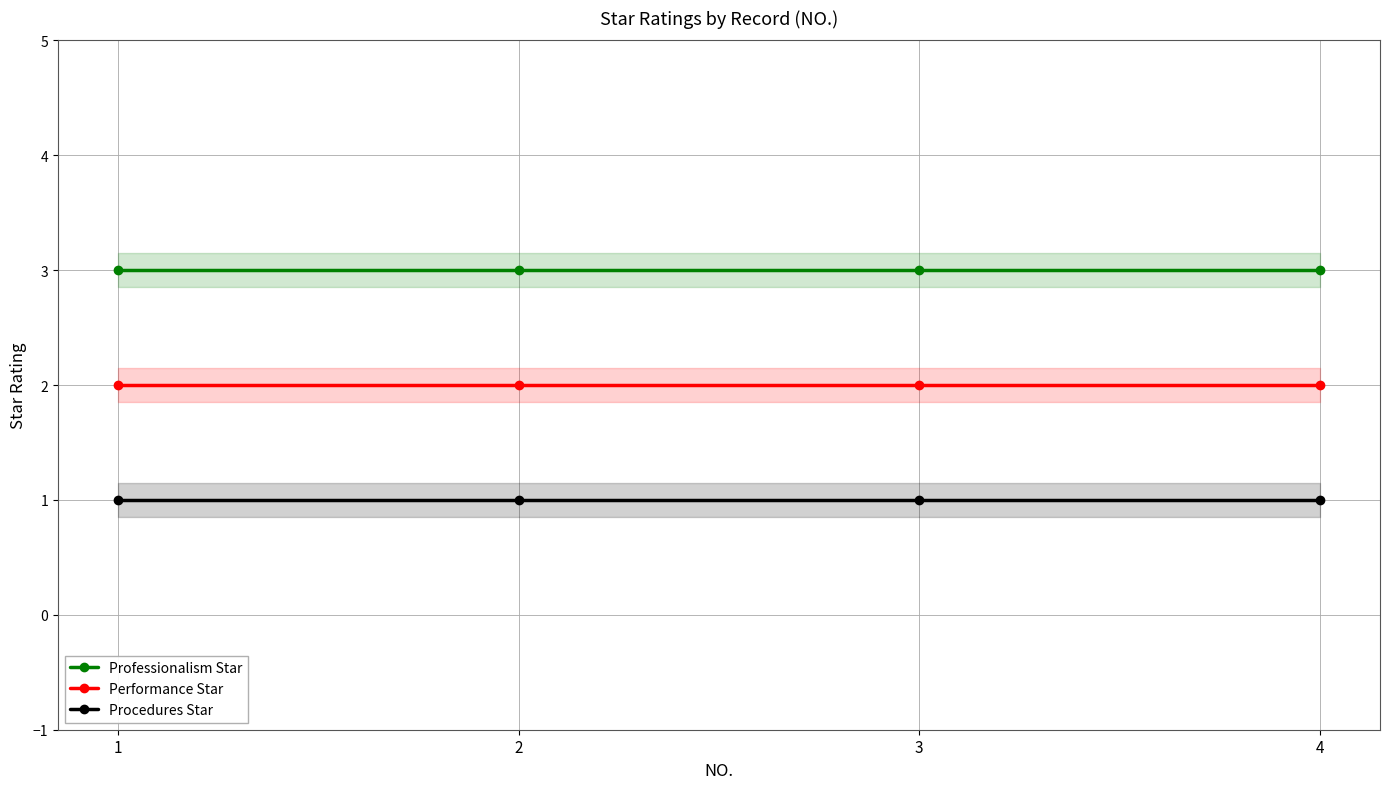

Which label corresponds to the largest value in the chart?

1